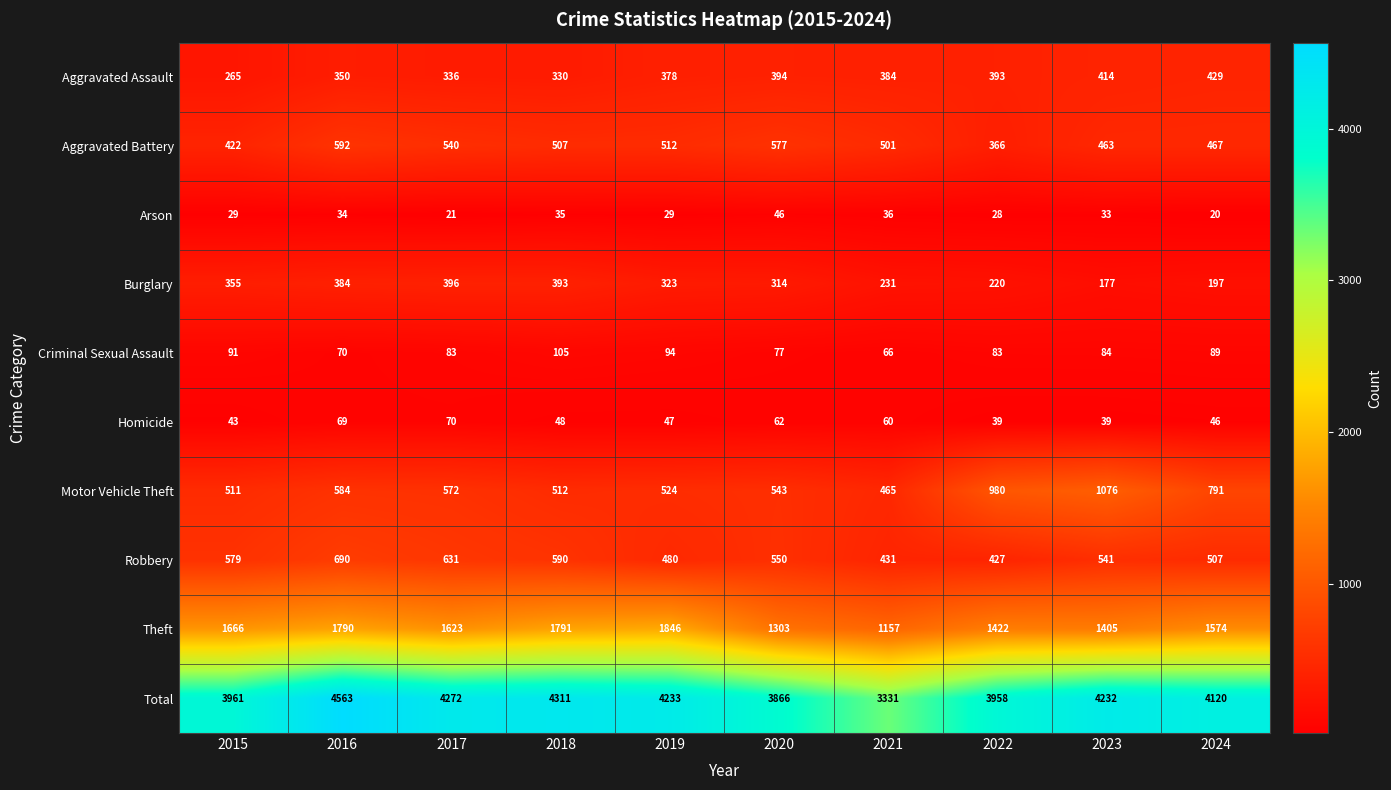

At which category is the sum across all series the highest?

2016